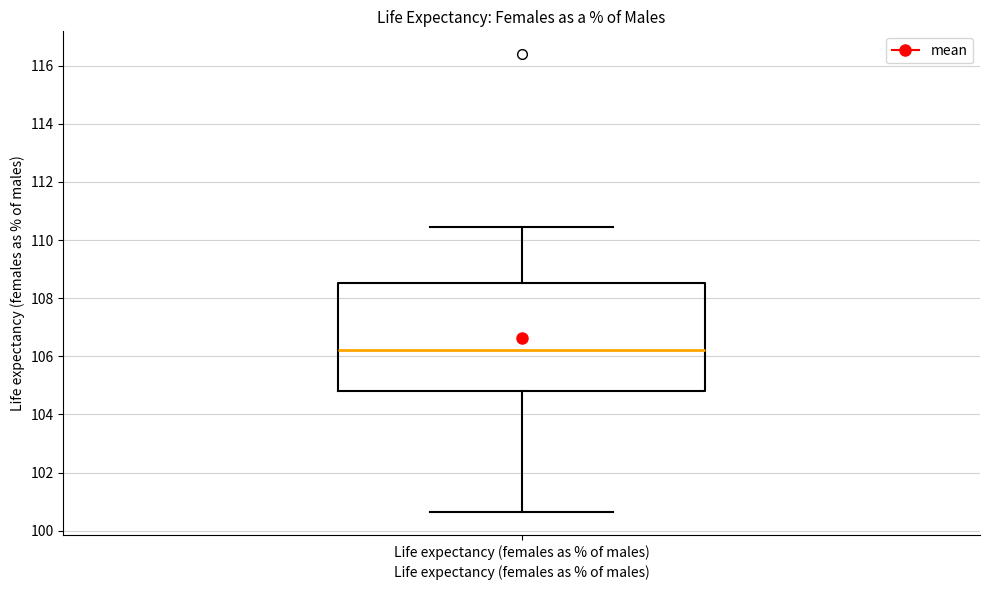

Read this box plot against the y-axis: the position of the median line, the range covered by the box, and the ends of both whiskers. The values are not printed on the chart, so give them approximately, as read against the axis.

median 106.2, box 104.8 to 108.6, whiskers 100.6 to 110.4